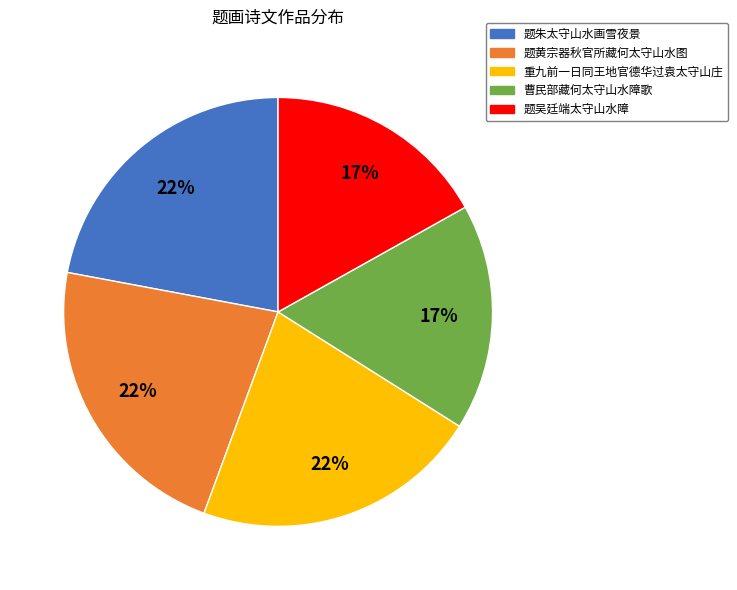

Is the sum of 题朱太守山水画雪夜景 and 题吴廷端太守山水障 greater than half?

No